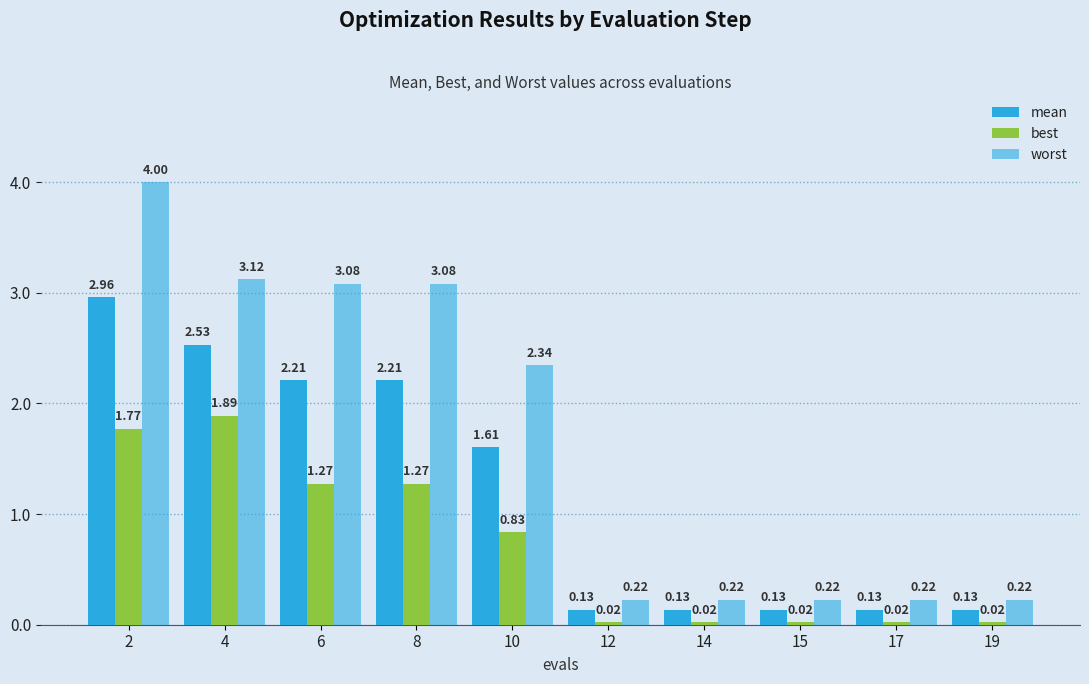

How many bars are there in total?

30